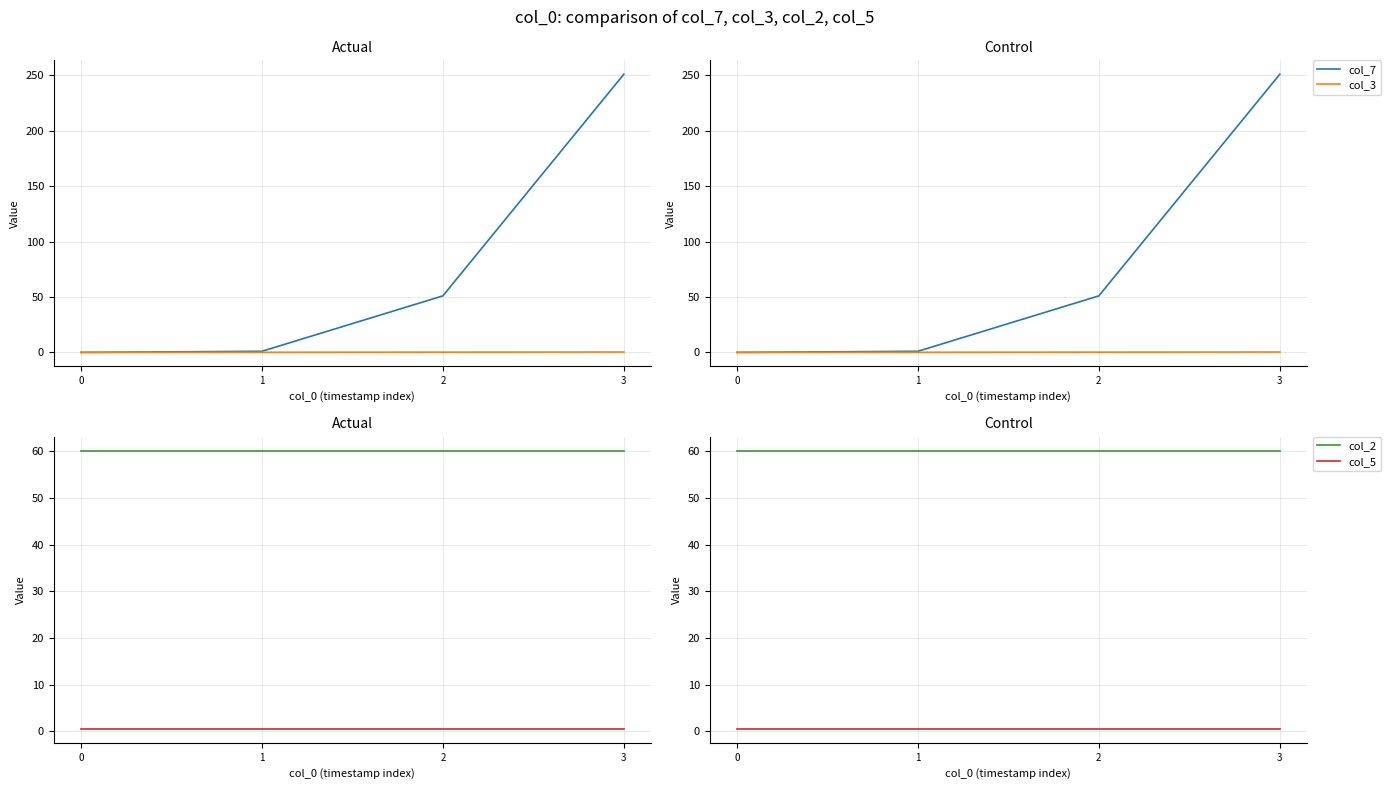

True or false: col_5 and col_2 cross at least once.

False